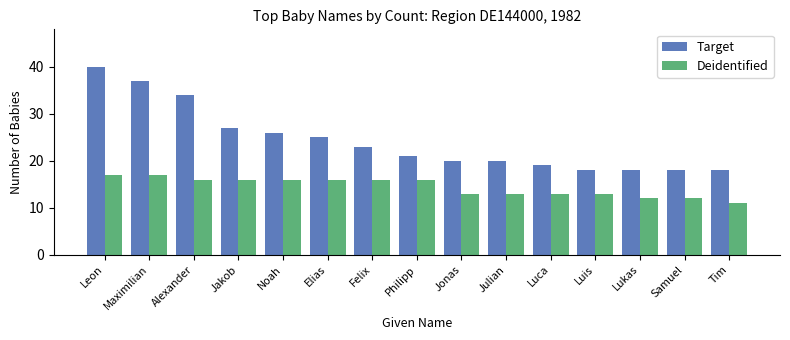

Which series has the largest total across all categories?

Target